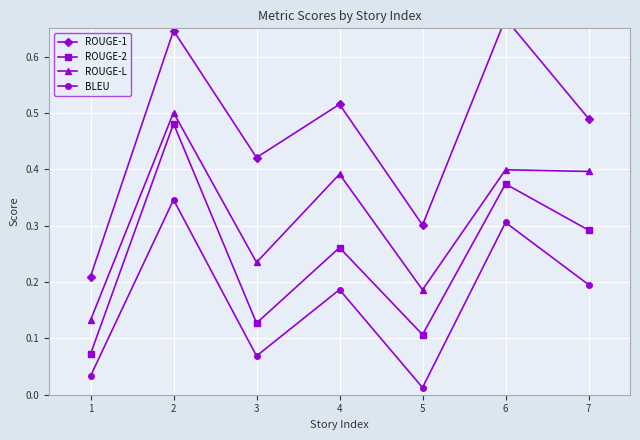

True or false: ROUGE-1 has a value of 0.5 at 7.

True